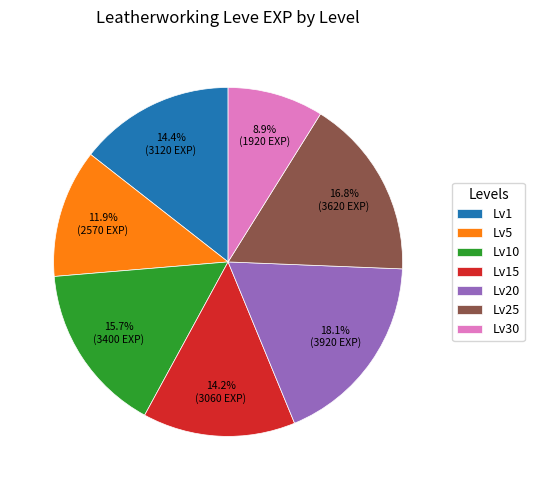

To the nearest percent, what is the average slice percentage?

14%